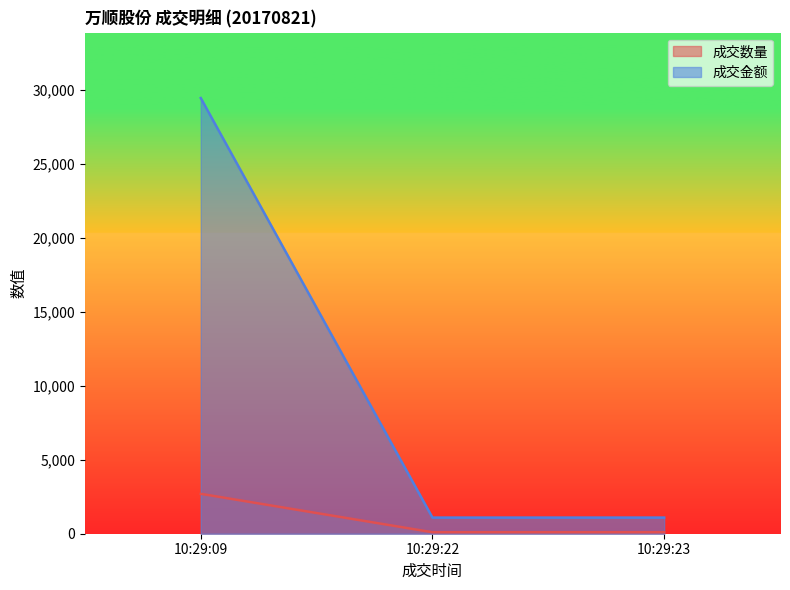

What is the total value across all series at 10:29:23?

1192.0